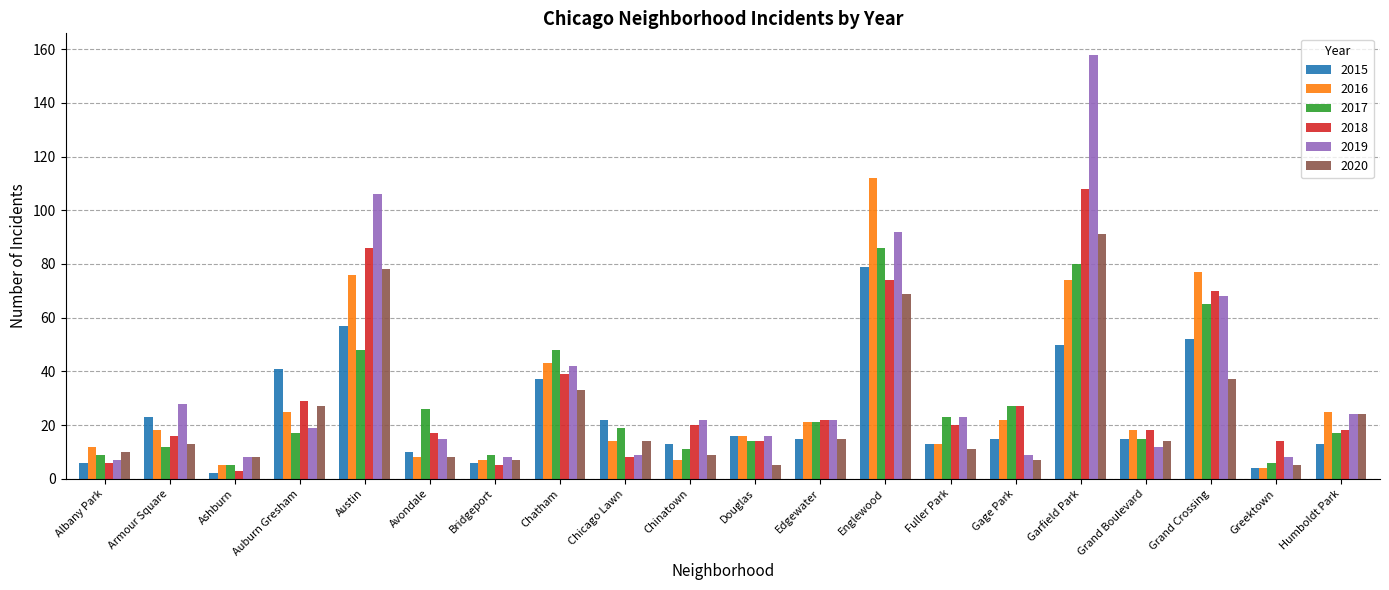

What is the difference between the maximum and minimum values in the 2019 series?

151